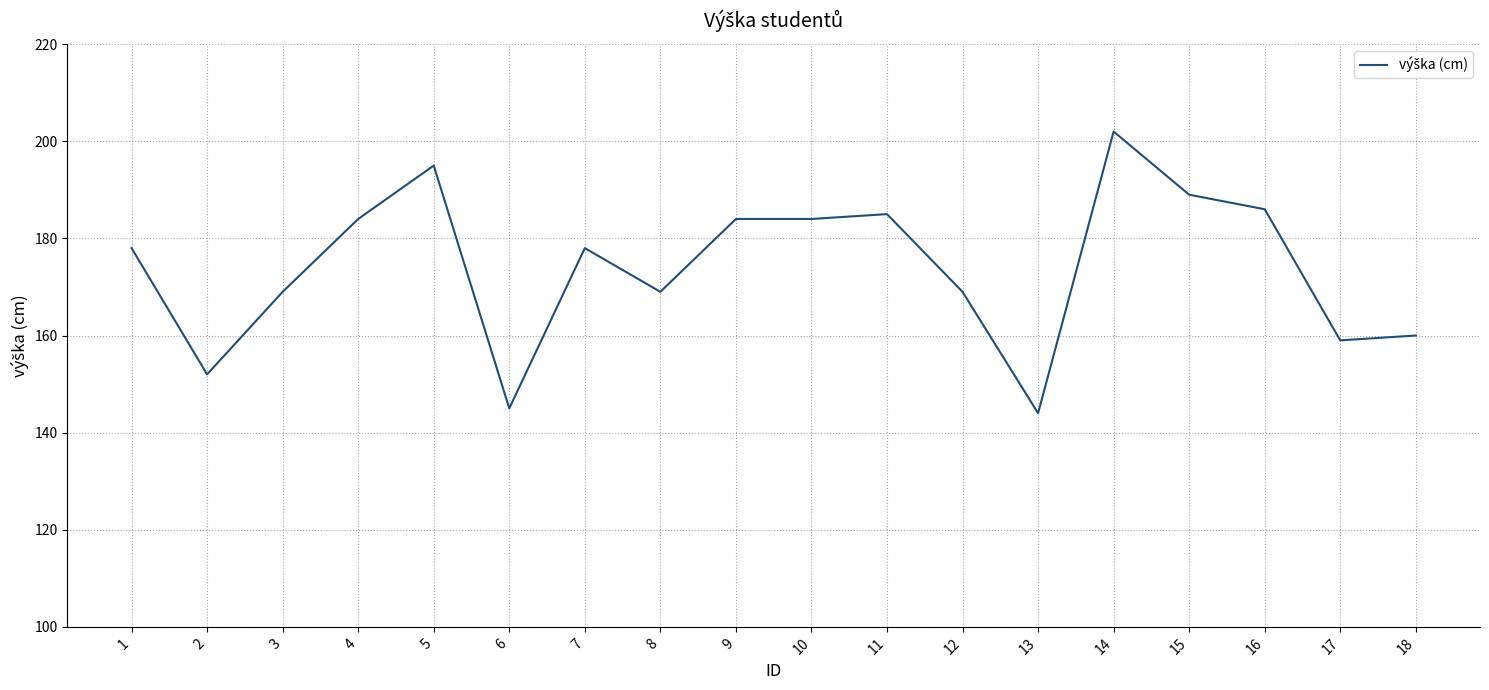

Count the number of data series in this chart.

1